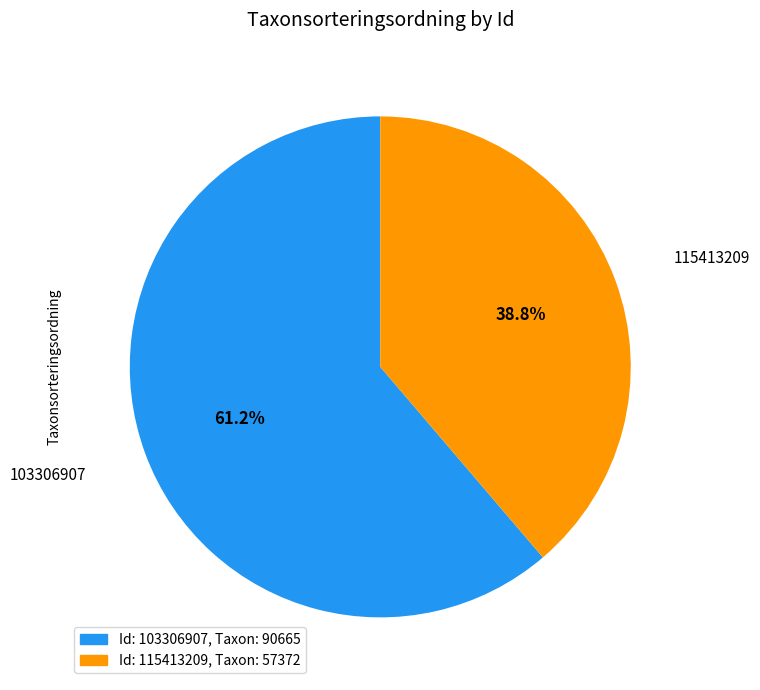

Does any single category account for the majority?

Yes